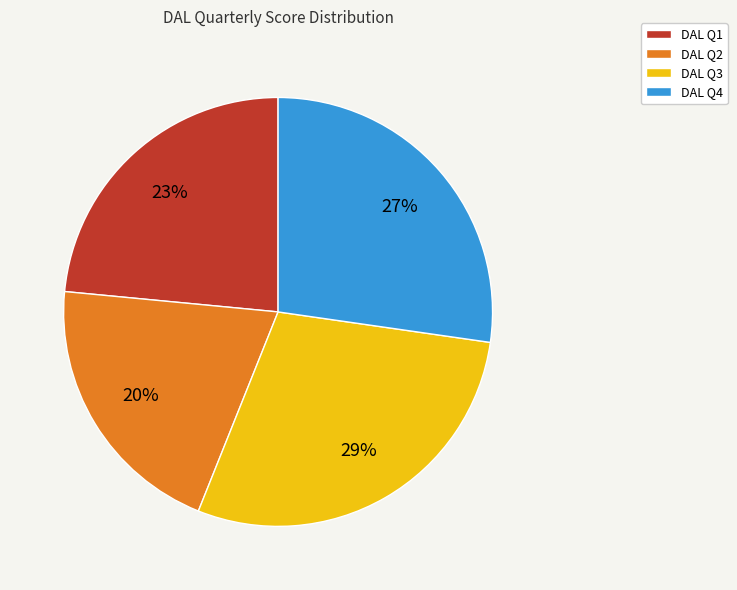

Count the number of slices in the pie.

4